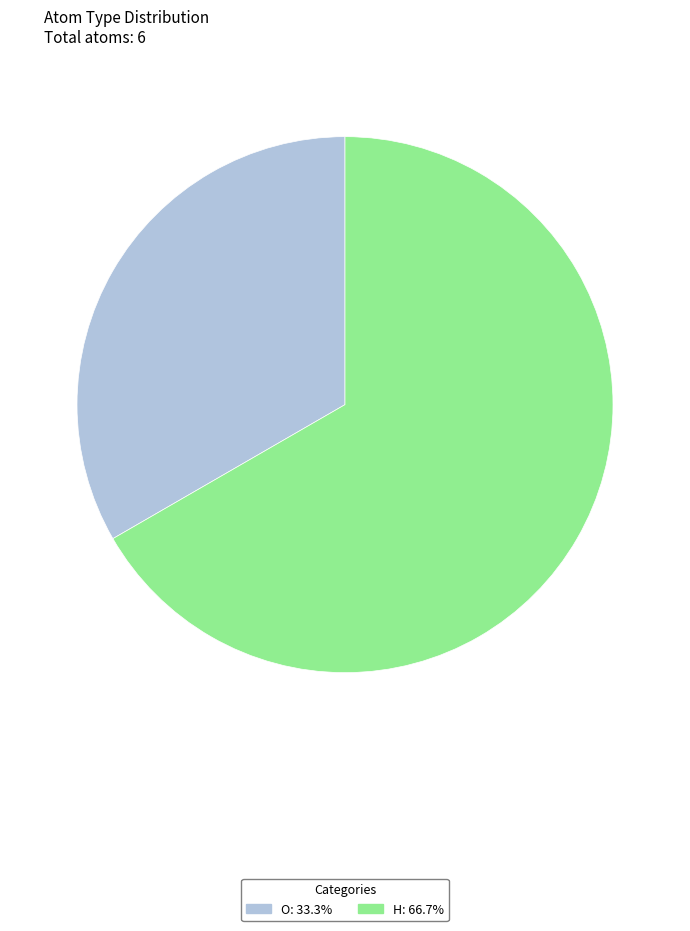

The O slice represents 33% of the pie. True or false?

True